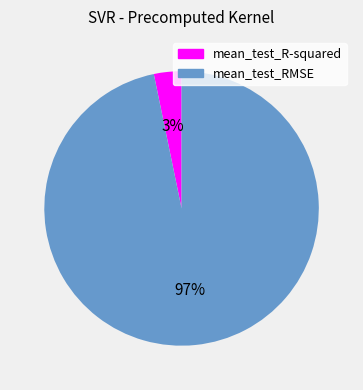

Combined, do mean_test_R-squared and mean_test_RMSE account for over 50%?

Yes